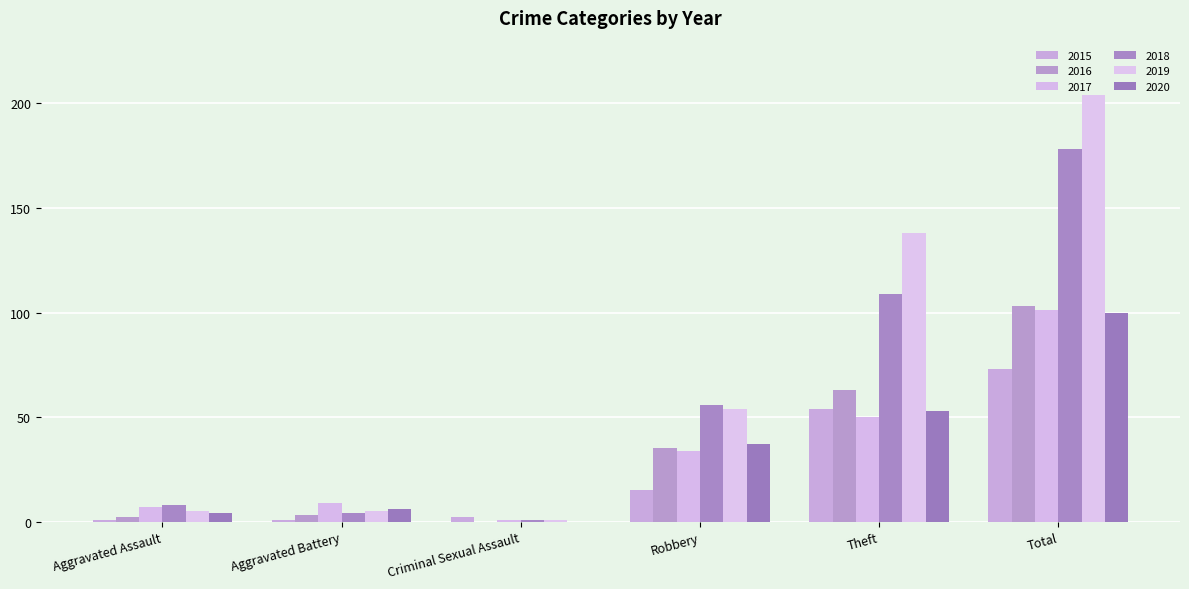

Is it true that 2019 equals 1 at Criminal Sexual Assault?

True